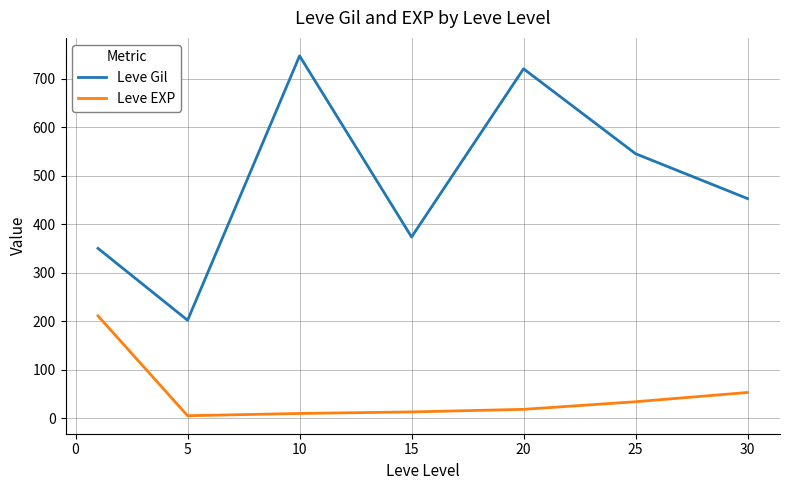

What is the greatest value displayed?

746.7